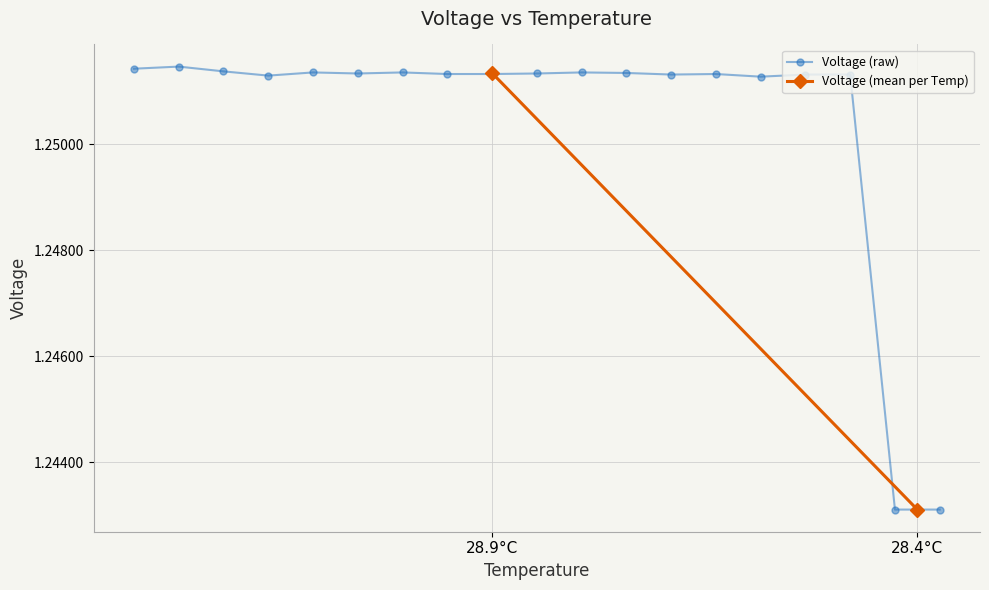

True or false: Voltage (raw) has more than 0 points higher than both neighbors.

True